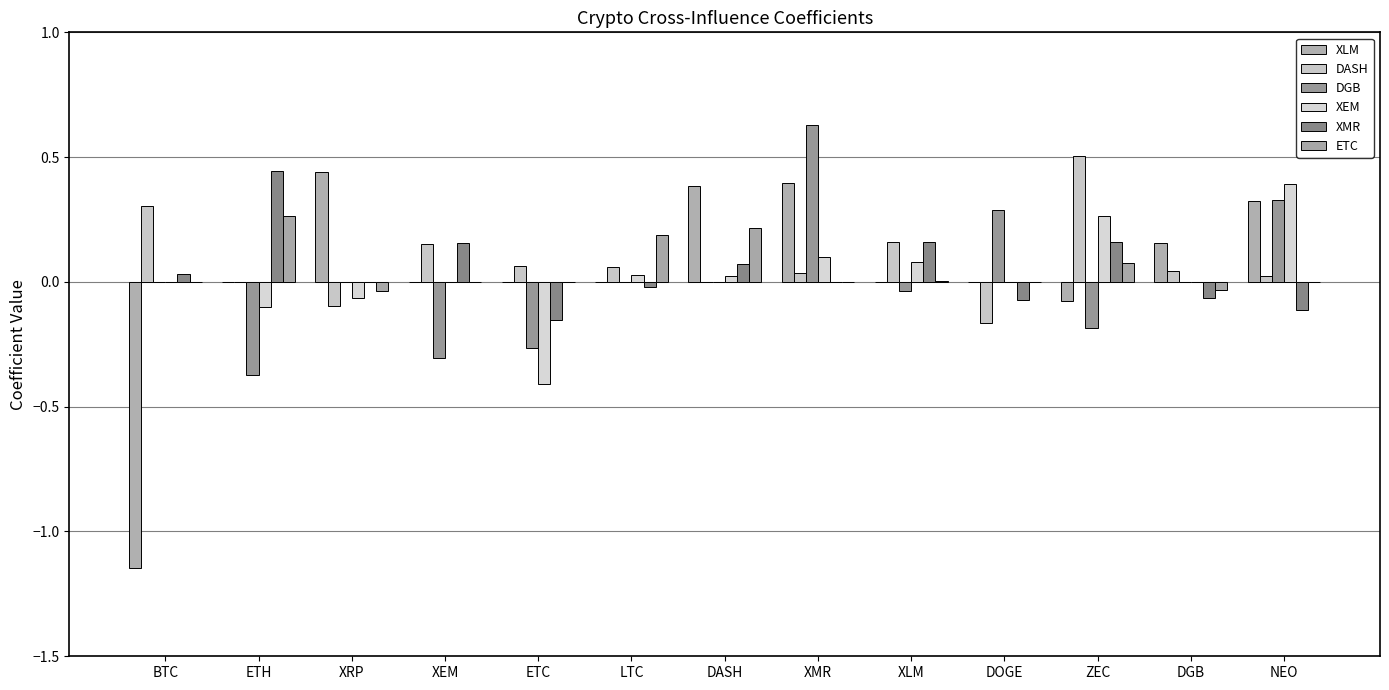

Reading left to right, list all the values displayed in this chart.

XLM: -1.1	0.0	0.4	0.0	0.0	0.0	0.4	0.4	0.0	0.0	-0.1	0.2	0.3
DASH: 0.3	0.0	-0.1	0.2	0.1	0.1	0.0	0.0	0.2	-0.2	0.5	0.0	0.0
DGB: 0.0	-0.4	0.0	-0.3	-0.3	0.0	0.0	0.6	-0.0	0.3	-0.2	0.0	0.3
XEM: 0.0	-0.1	-0.1	0.0	-0.4	0.0	0.0	0.1	0.1	0.0	0.3	0.0	0.4
XMR: 0.0	0.4	0.0	0.2	-0.2	-0.0	0.1	0.0	0.2	-0.1	0.2	-0.1	-0.1
ETC: 0.0	0.3	-0.0	0.0	0.0	0.2	0.2	0.0	0.0	0.0	0.1	-0.0	0.0